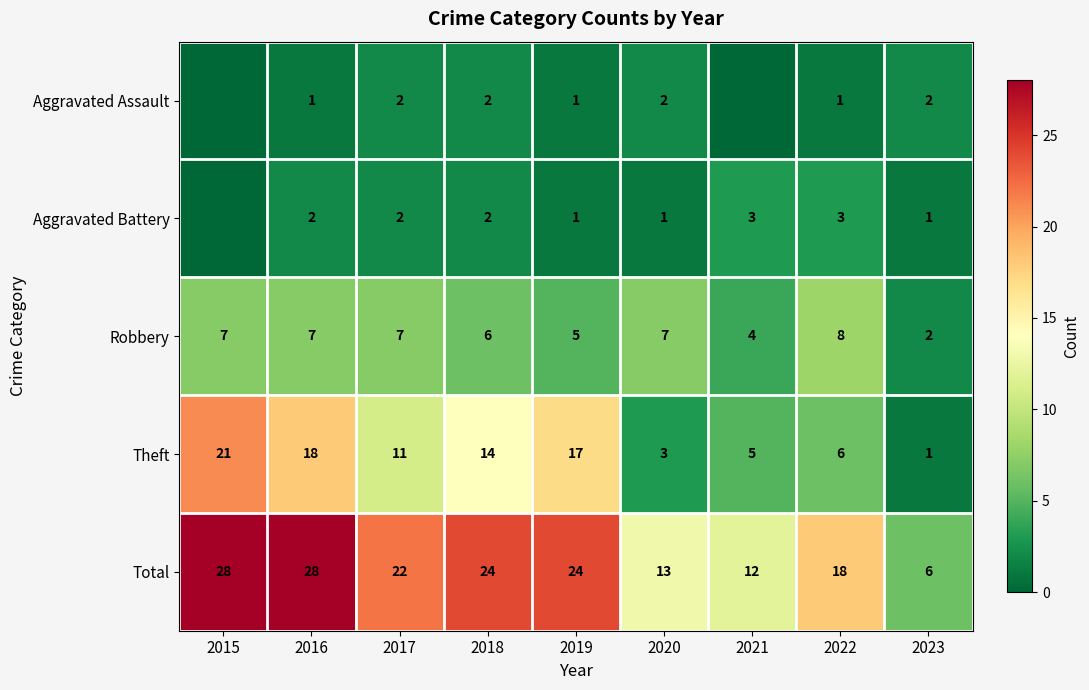

Rank the series at 2016 from highest to lowest value.

Total, Theft, Robbery, Aggravated Battery, Aggravated Assault